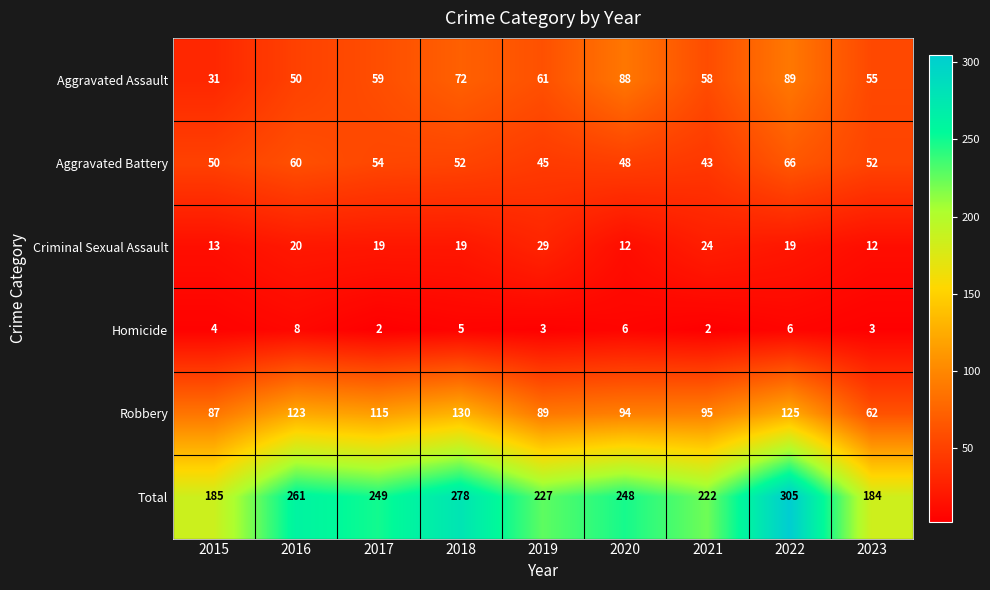

List the series in order of their peak value, highest first.

Total, Robbery, Aggravated Assault, Aggravated Battery, Criminal Sexual Assault, Homicide